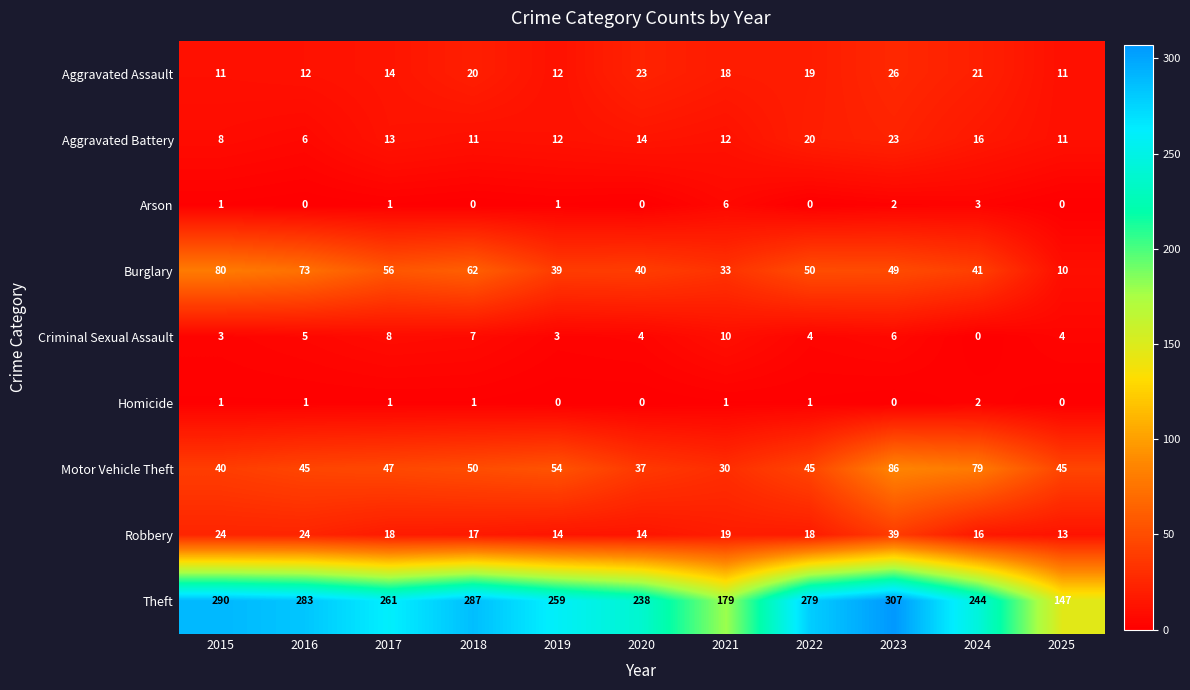

How many categories are shown in the chart?

11